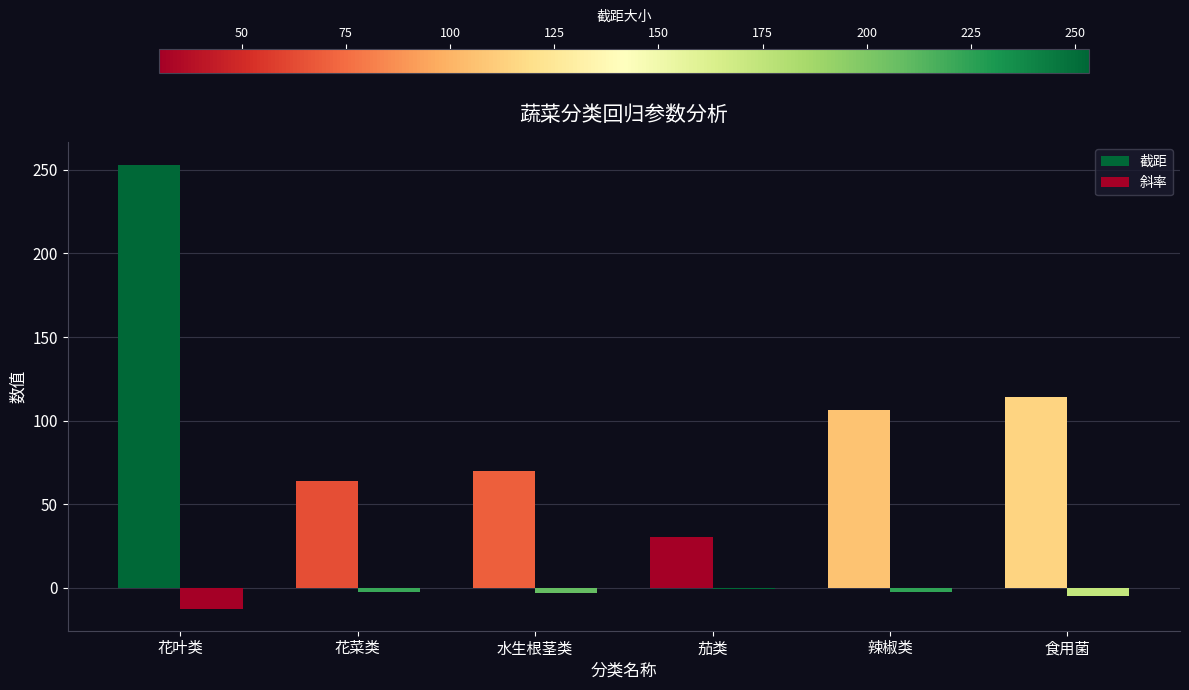

How many groups of bars are there?

6